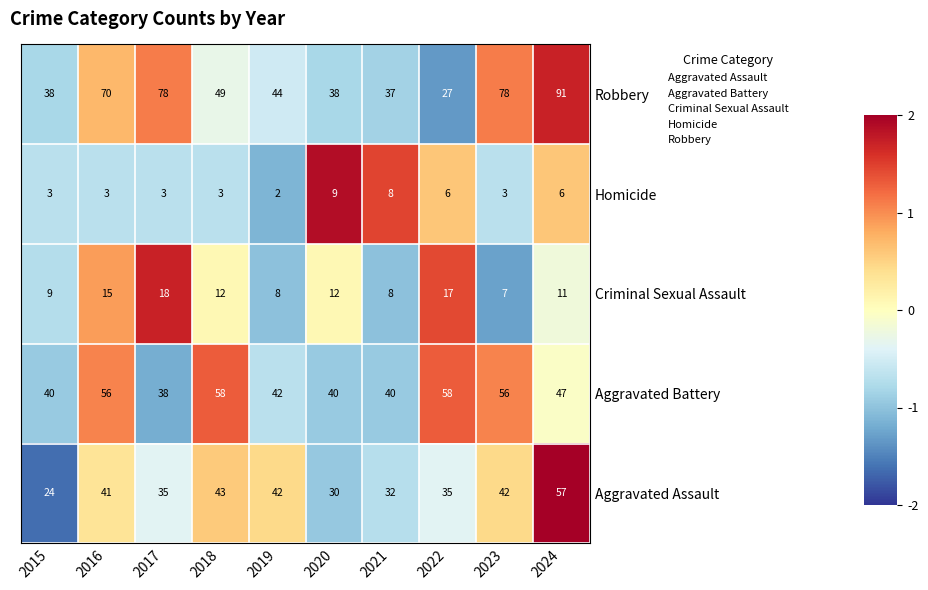

How many Homicide values are between 3 and 6?

7